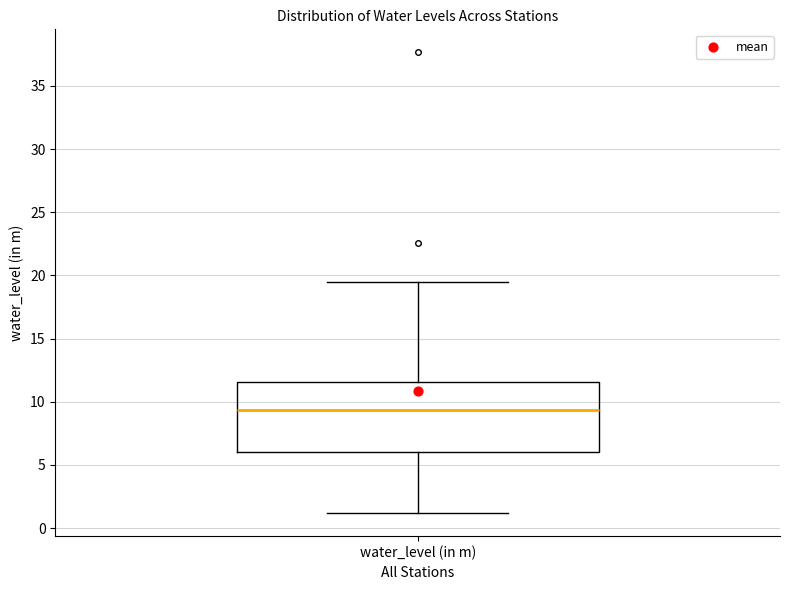

Read this box plot against the y-axis: the position of the median line, the range covered by the box, and the ends of both whiskers. The values are not printed on the chart, so give them approximately, as read against the axis.

median 9.5, box 6.0 to 11.5, whiskers 1.0 to 19.5